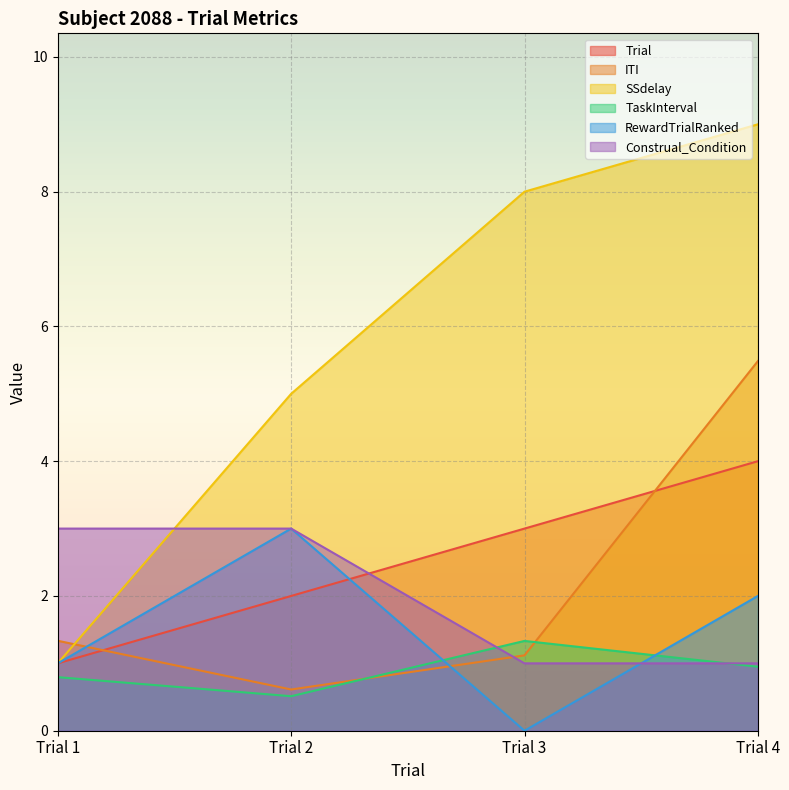

Between Trial 1 and Trial 4, which series saw the biggest shift?

SSdelay